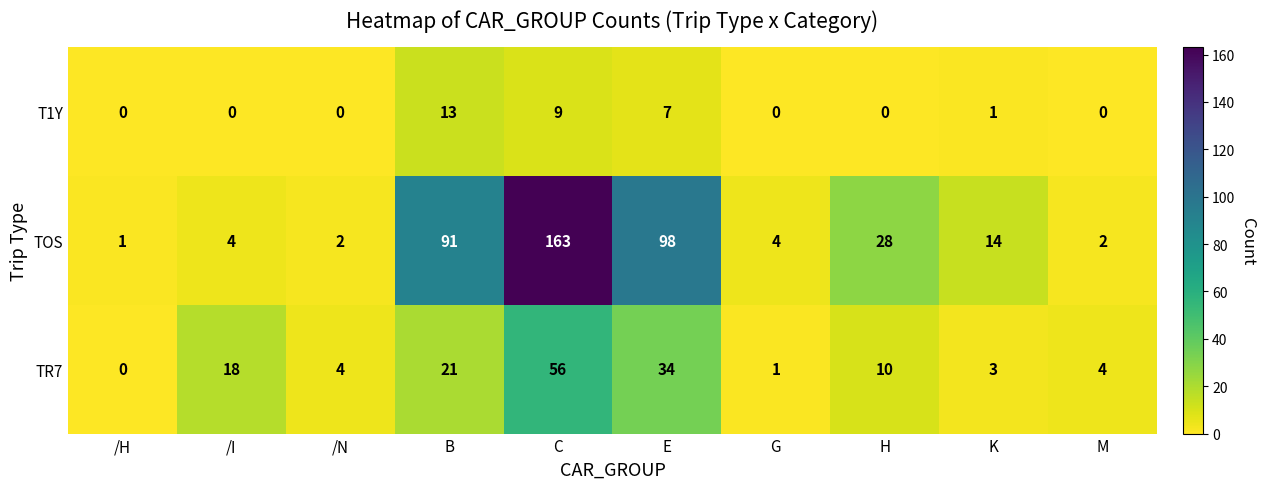

What is the greatest value displayed?

163